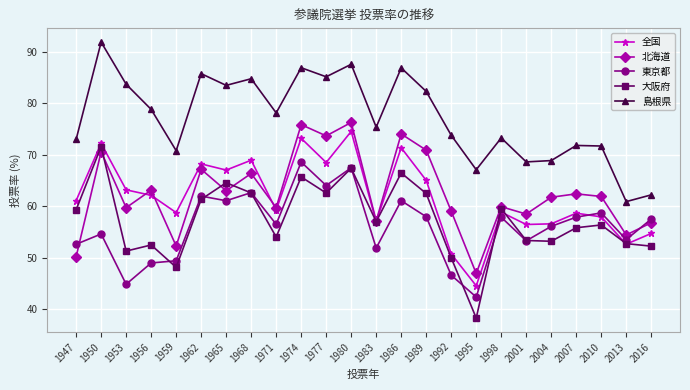

True or false: 大阪府 has more than 0 points higher than both neighbors.

True